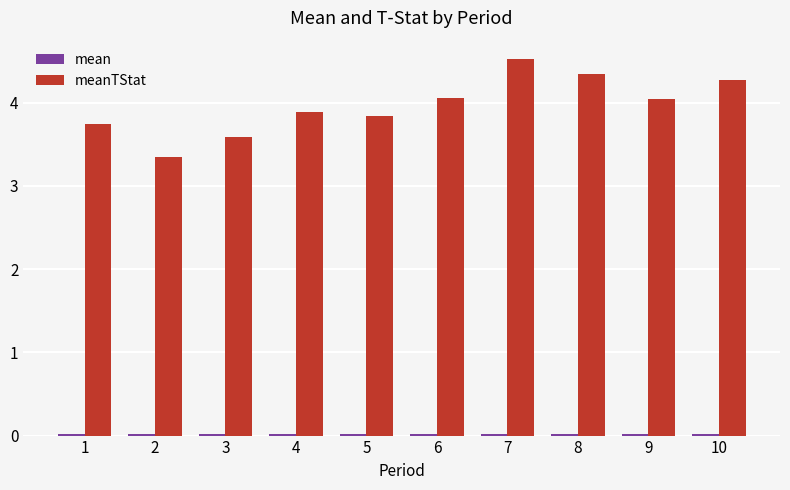

What is the greatest value displayed?

4.5